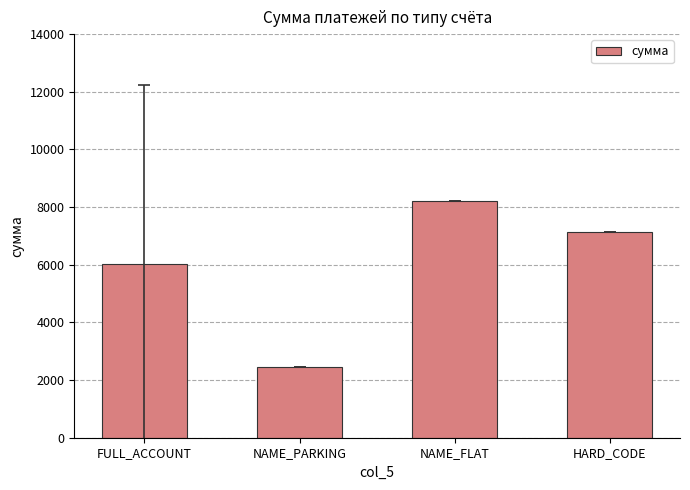

Reading left to right, list all the values displayed in this chart.

FULL_ACCOUNT=6031.9	NAME_PARKING=2466.6	NAME_FLAT=8226.0	HARD_CODE=7119.7